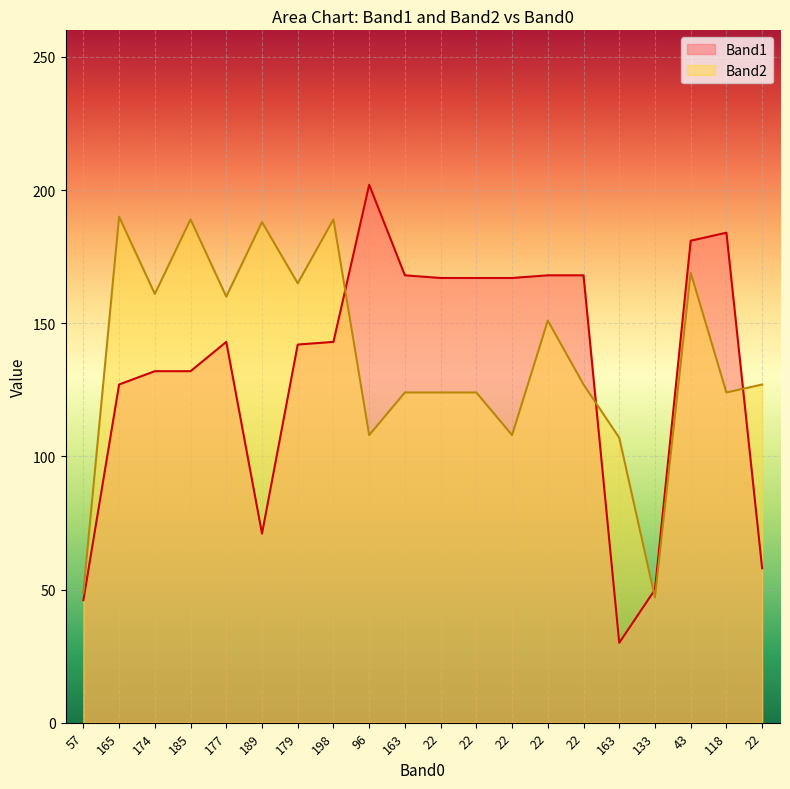

How many categories are shown in the chart?

20